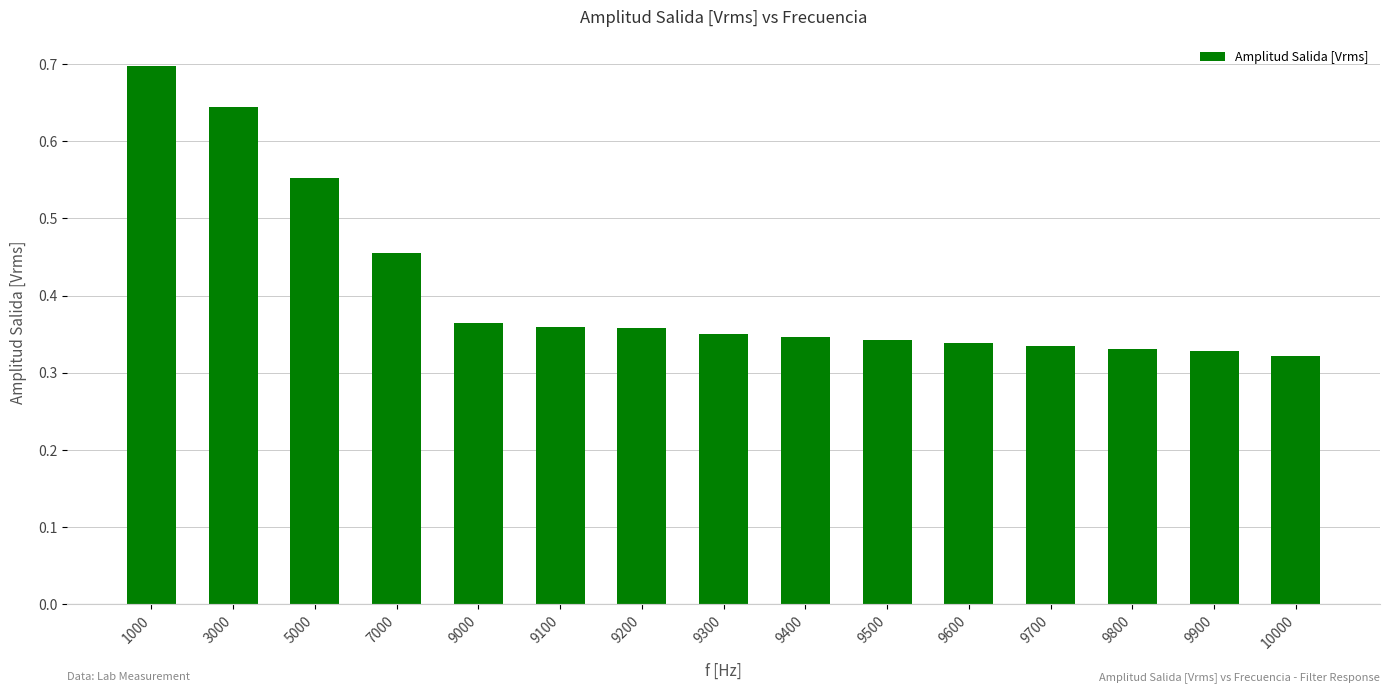

What is the sum of all values?

6.1